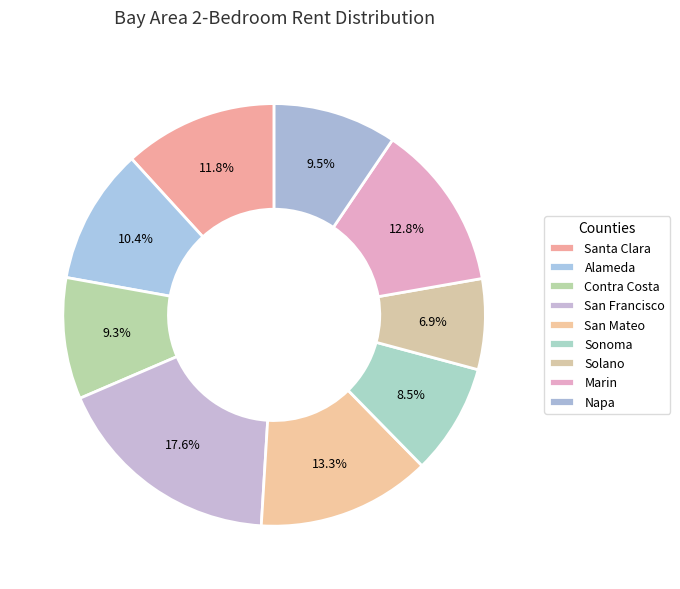

To the nearest percent, what is the difference between the largest and smallest slice percentages?

11%